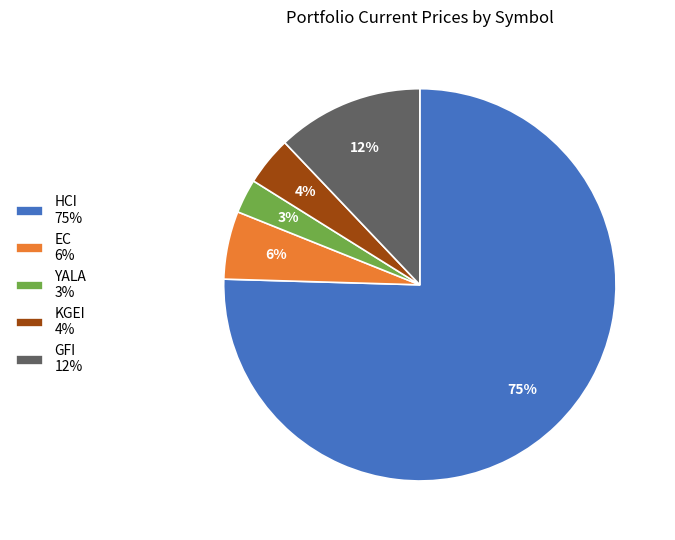

Combined, do HCI 75% and EC 6% account for over 50%?

Yes